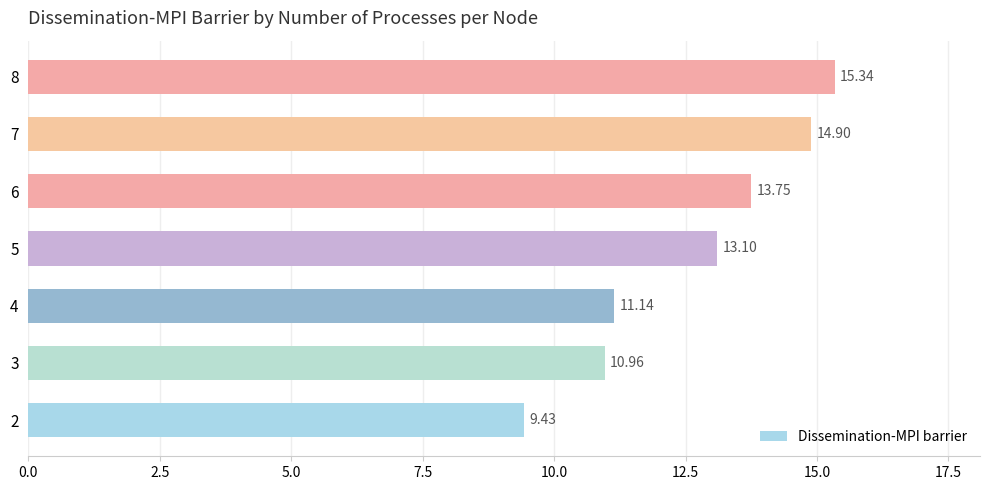

Approximately how many times larger is the value at 2 compared to 5?

0.7